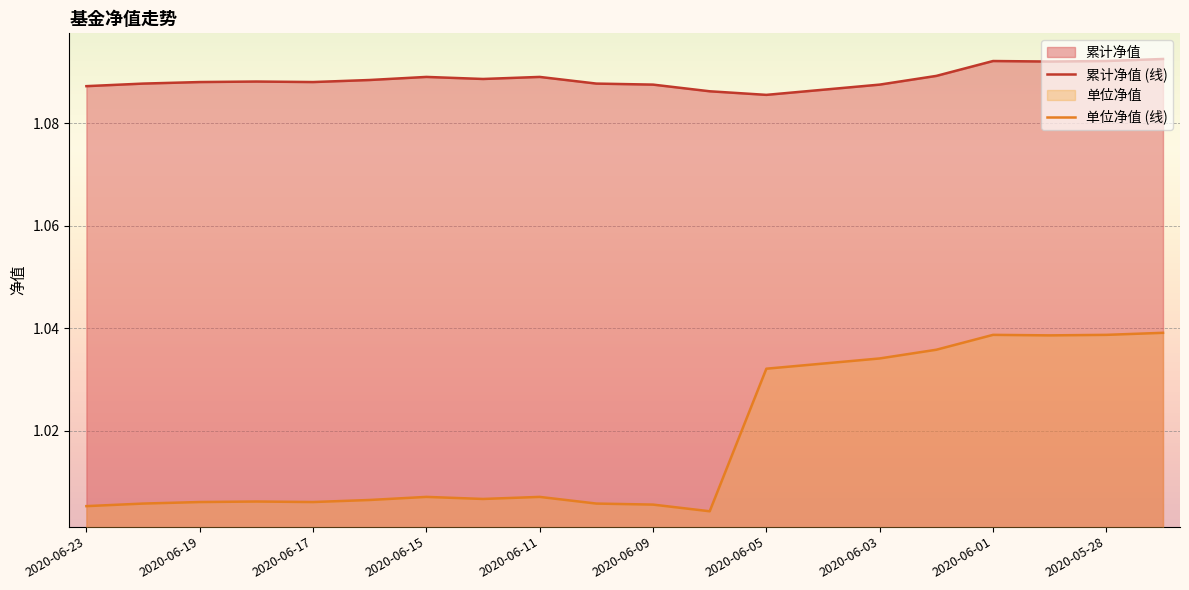

Which series has the largest range (max minus min)?

单位净值 (线)